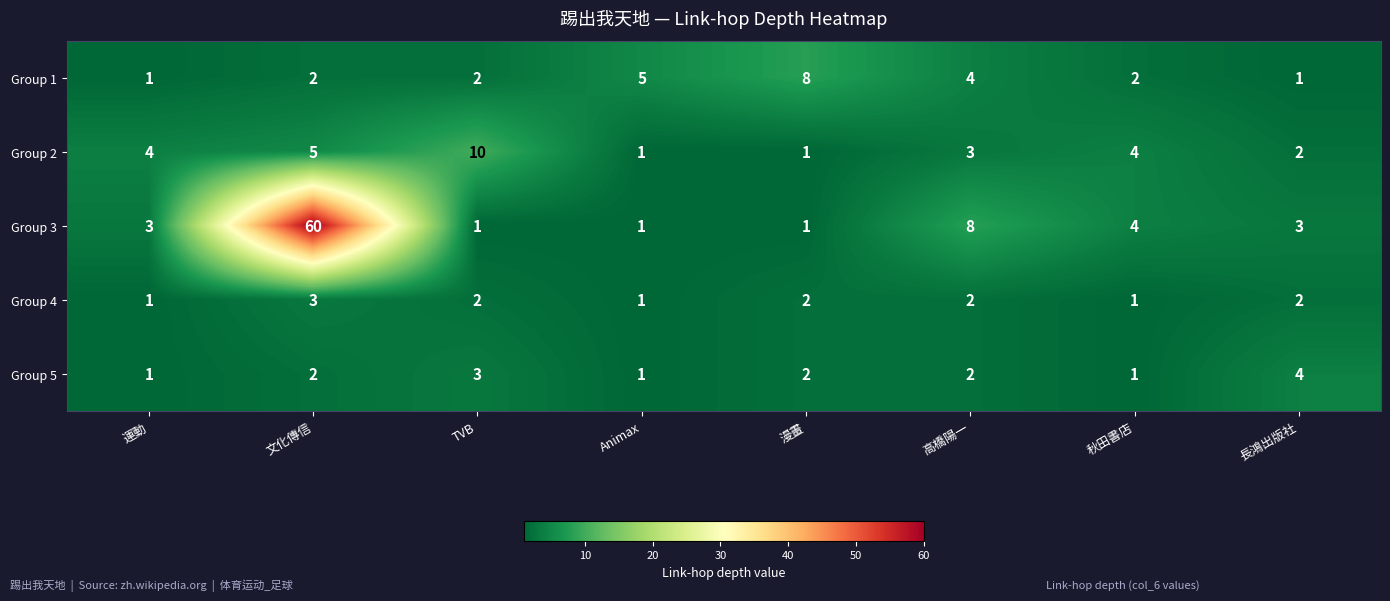

List the series in order of their peak value, highest first.

Group 3, Group 2, Group 1, Group 5, Group 4